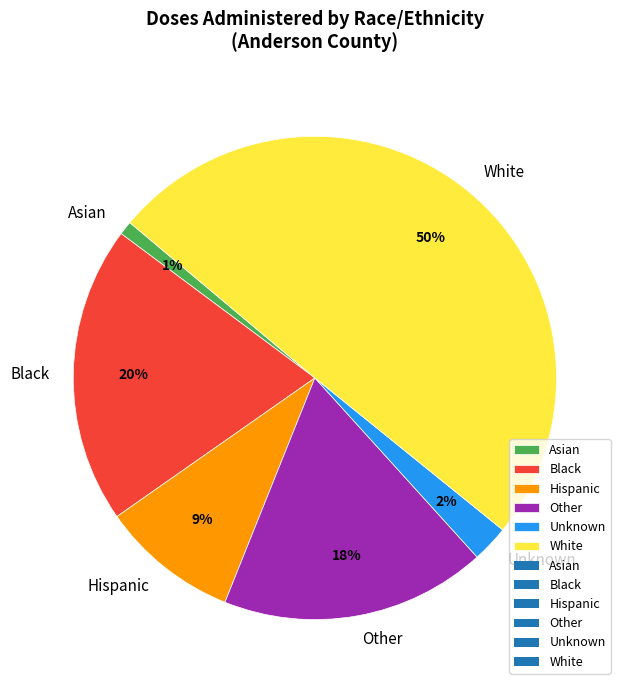

Is the sum of Other and Black greater than half?

No